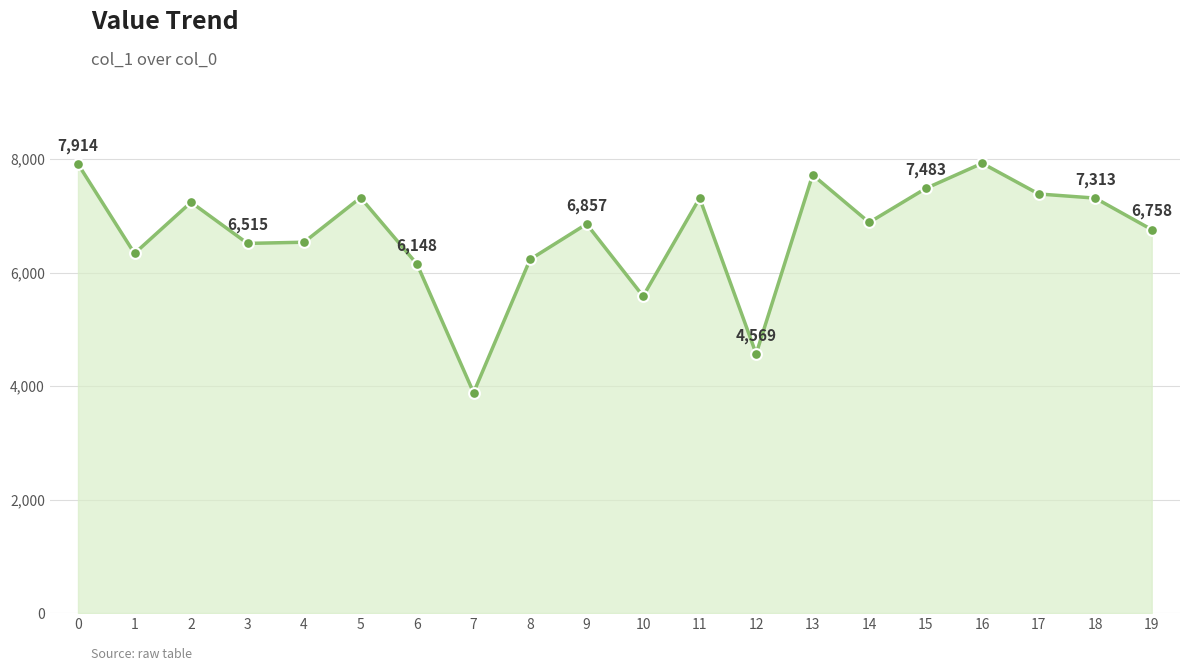

Approximately how many times larger is the value at 18 compared to 6?

1.2